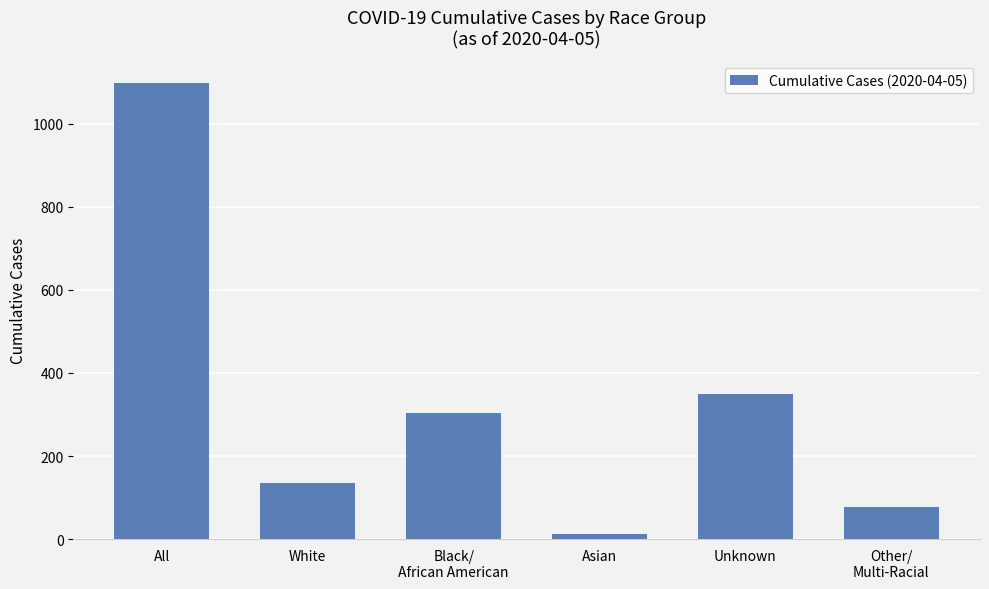

What is the change in value from White to Asian?

-123